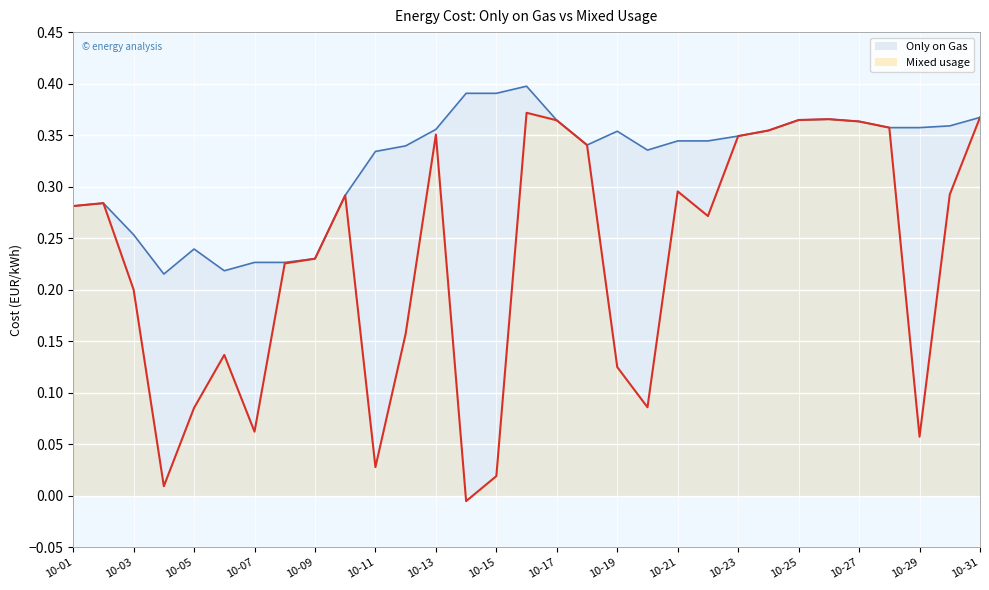

Which series has the widest spread of values?

Mixed usage